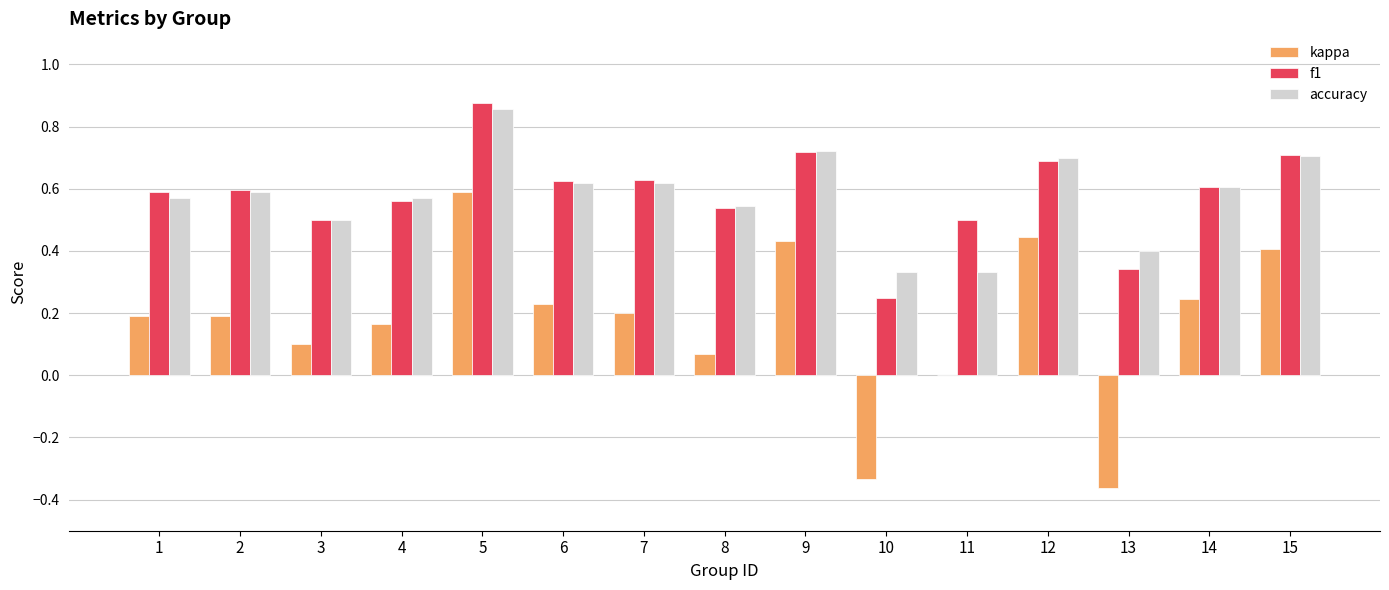

Which category has the highest value in the f1 series?

5